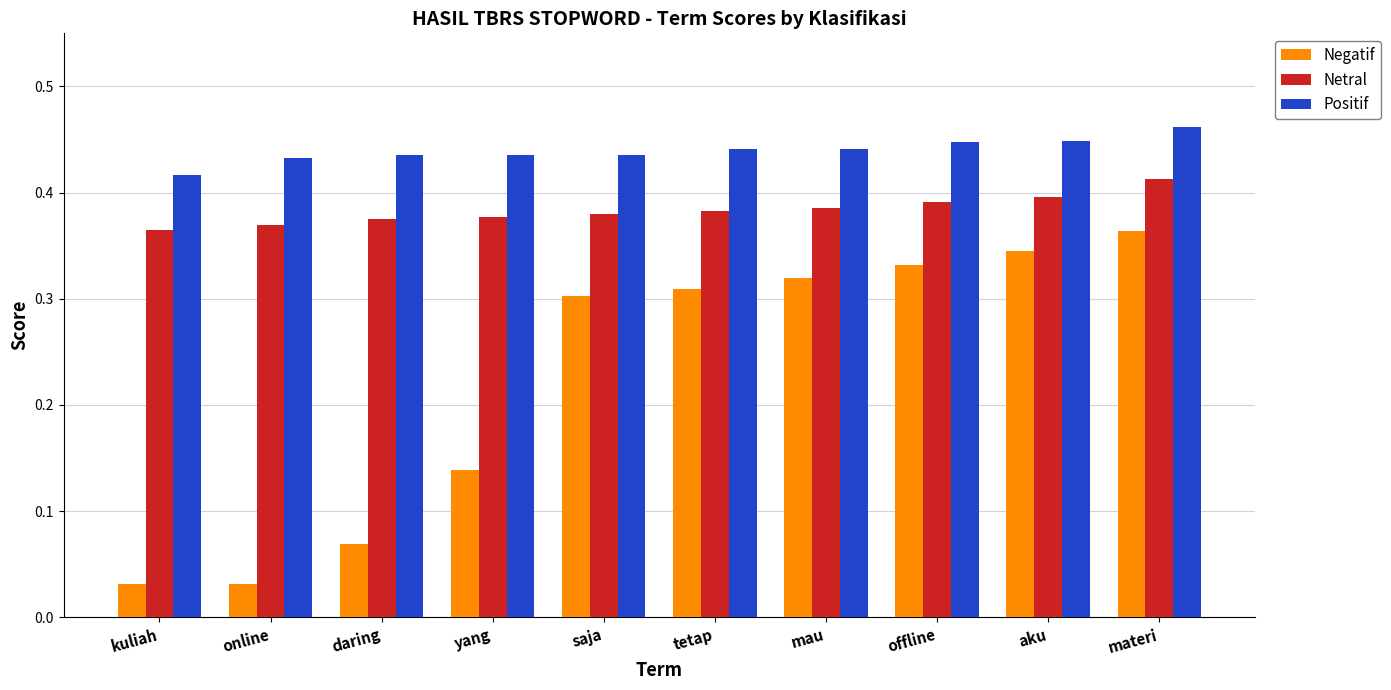

Does the chart contain any negative values?

No